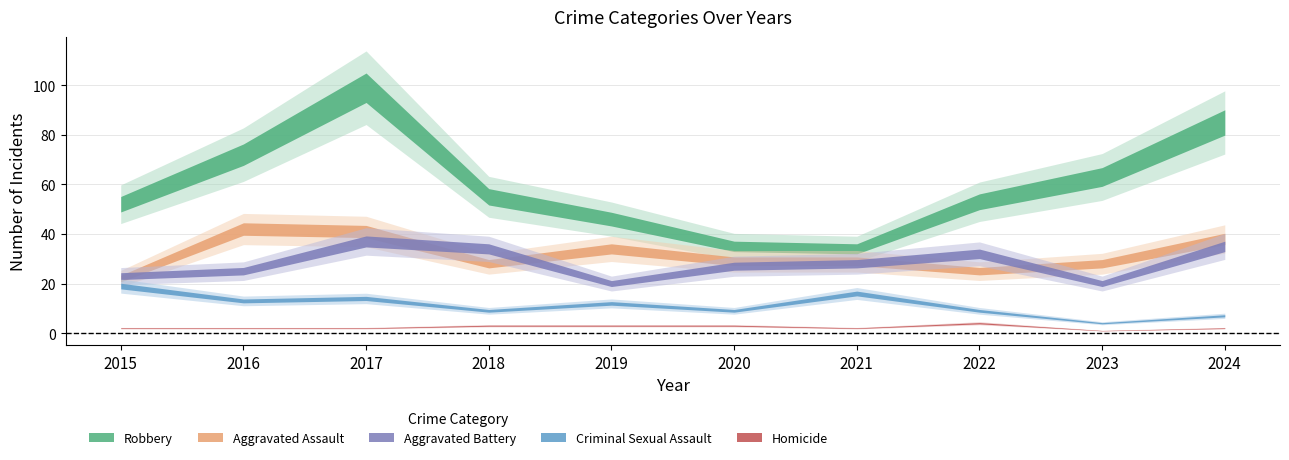

Does the chart have visible grid lines?

Yes